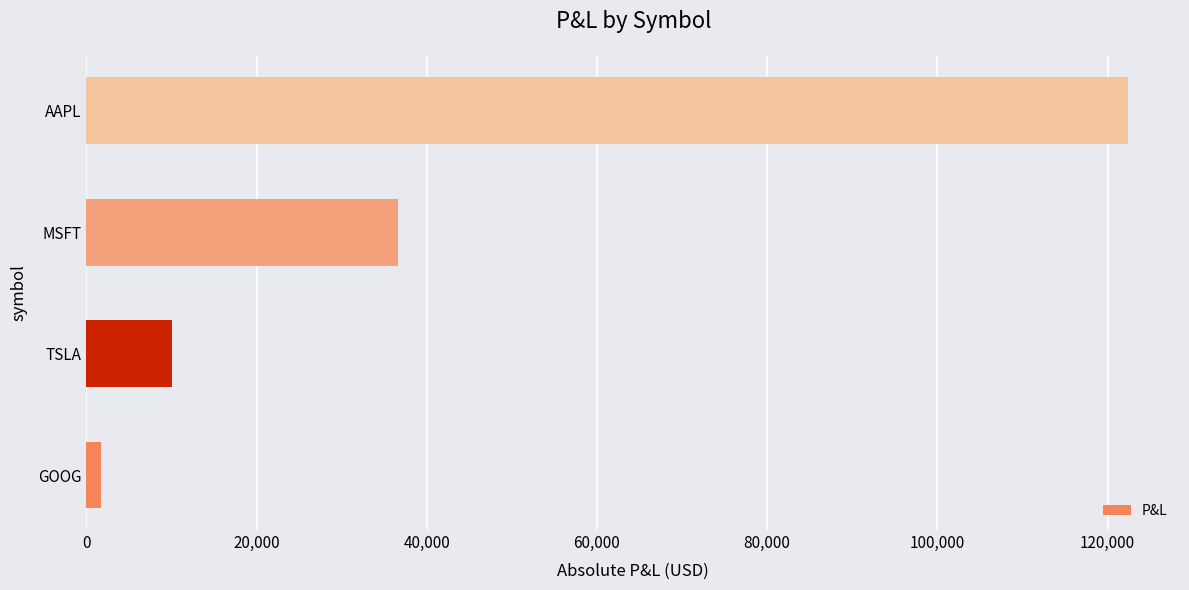

What is the greatest value displayed?

122398.1